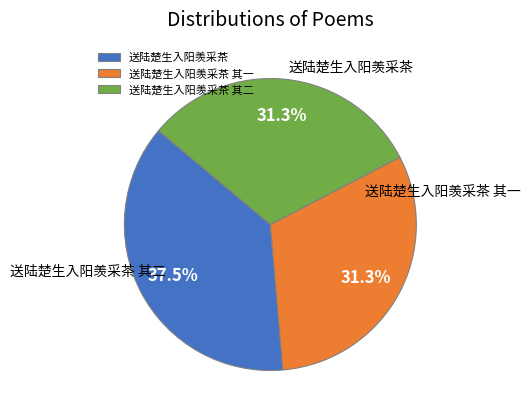

Which has a higher value, 送陆楚生入阳羡采茶 or 送陆楚生入阳羡采茶 其一?

送陆楚生入阳羡采茶